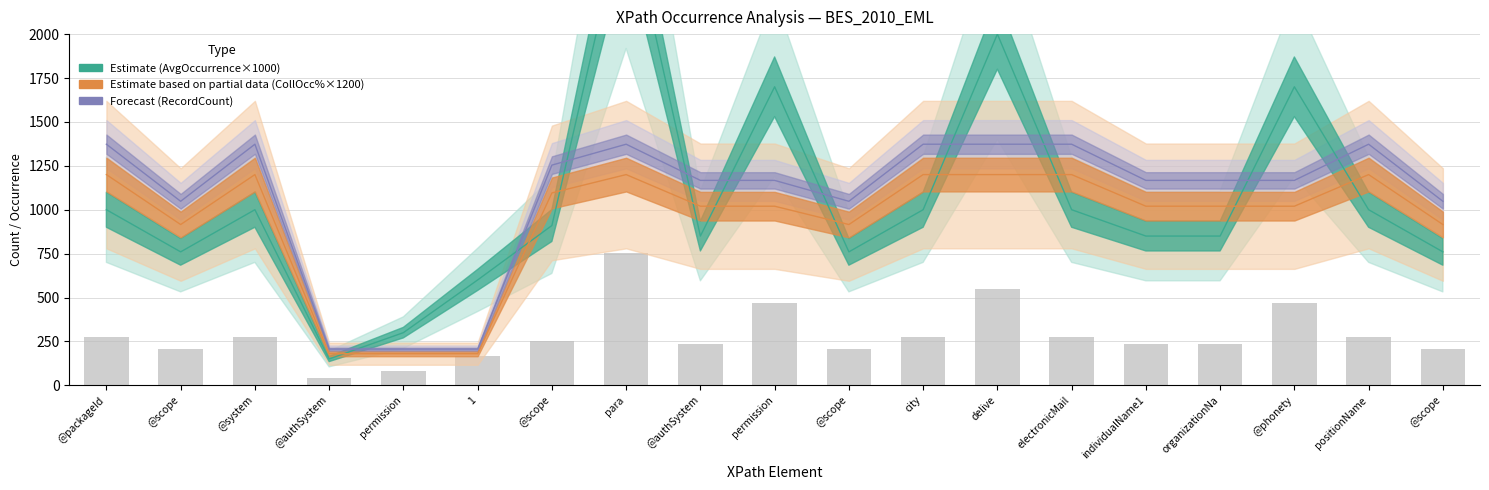

Does the chart contain any negative values?

No